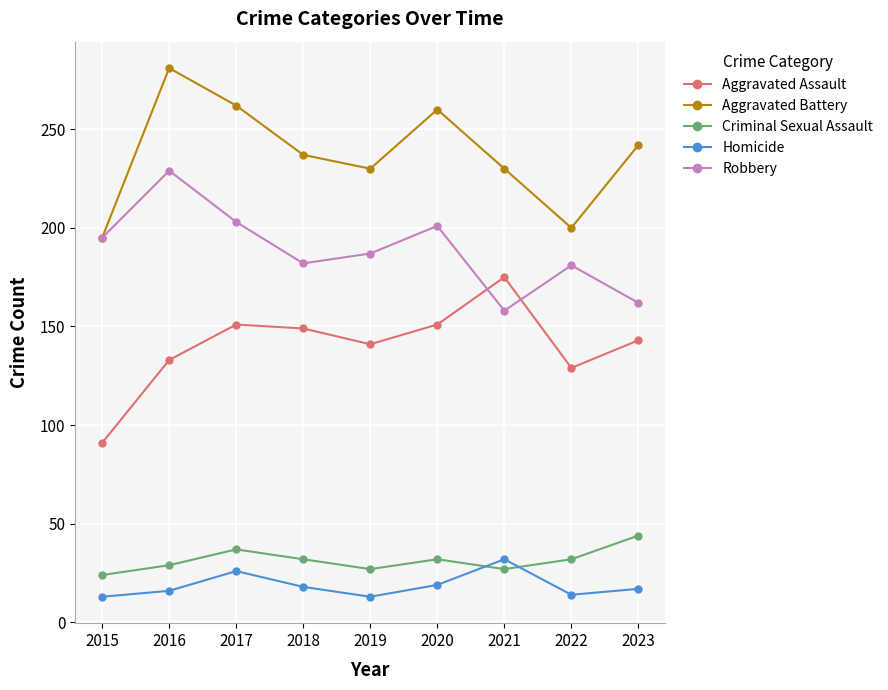

How many lines are shown in the chart?

5